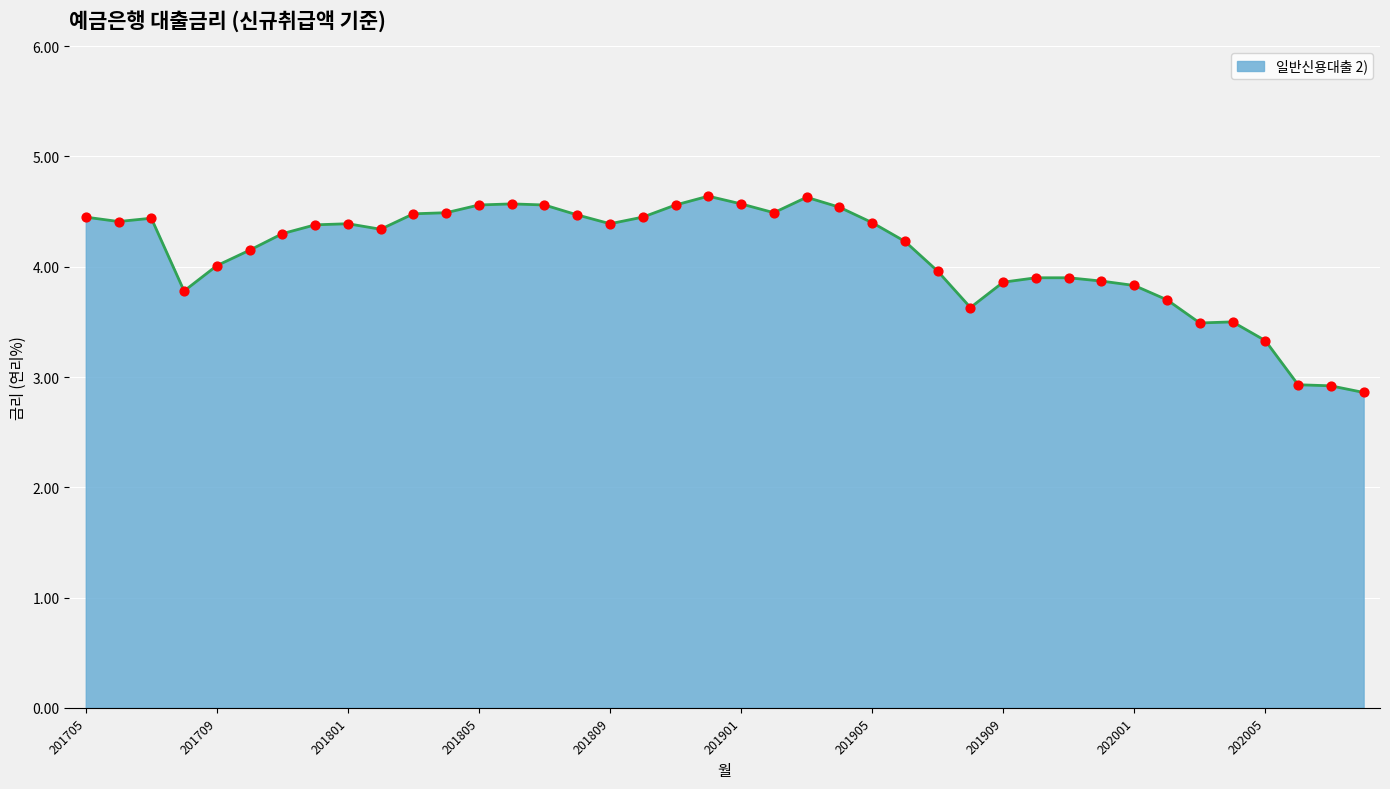

What is the greatest value displayed?

4.6